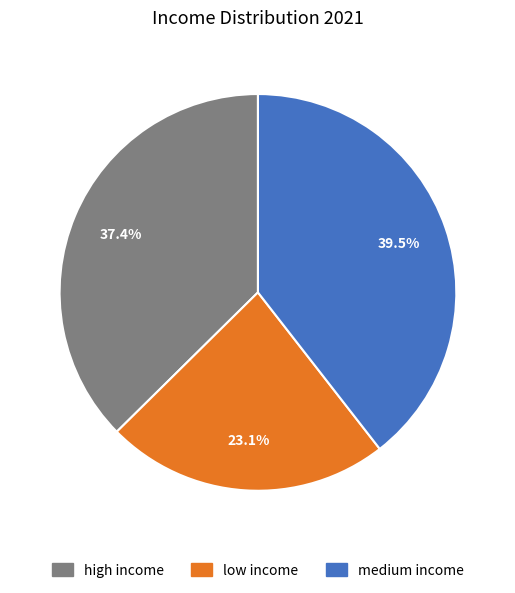

Does low income account for over 50% of the chart?

No